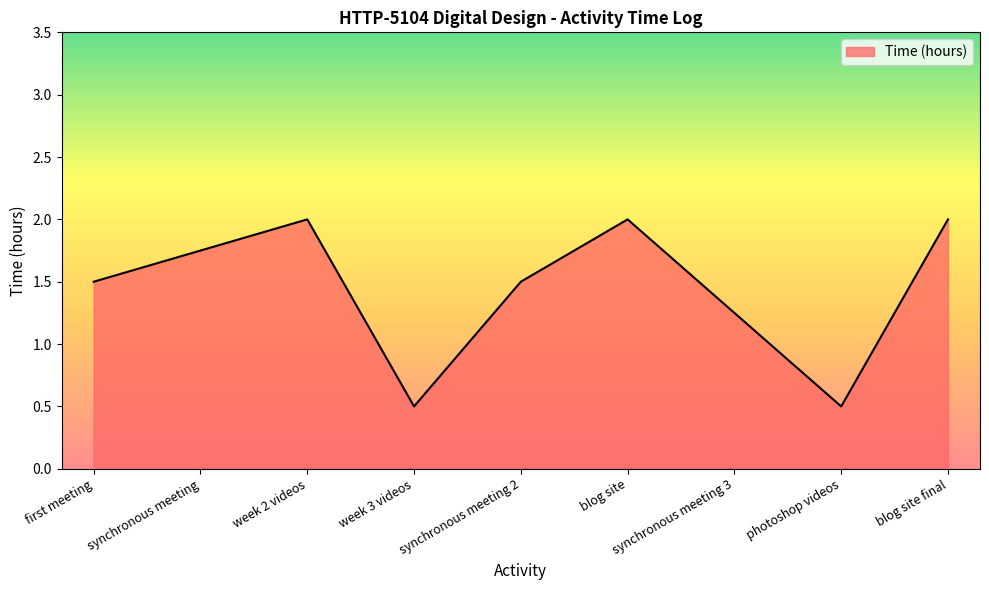

What position from the left is photoshop videos?

8